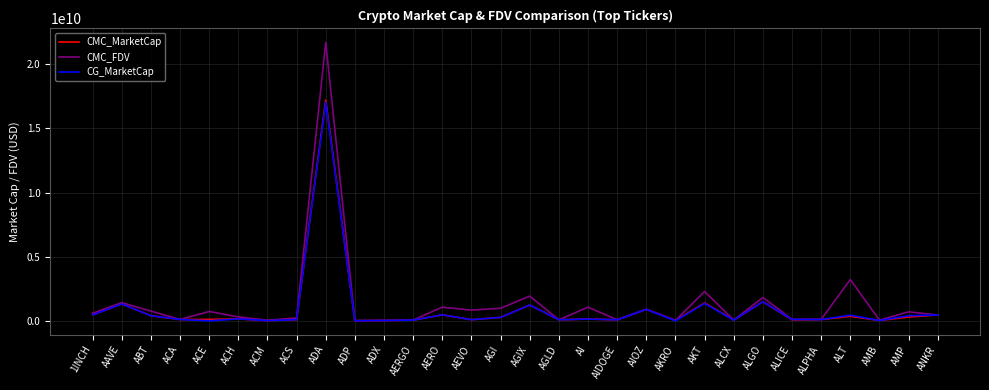

Where is CMC_FDV nearest to the value 10862183279?

ALT